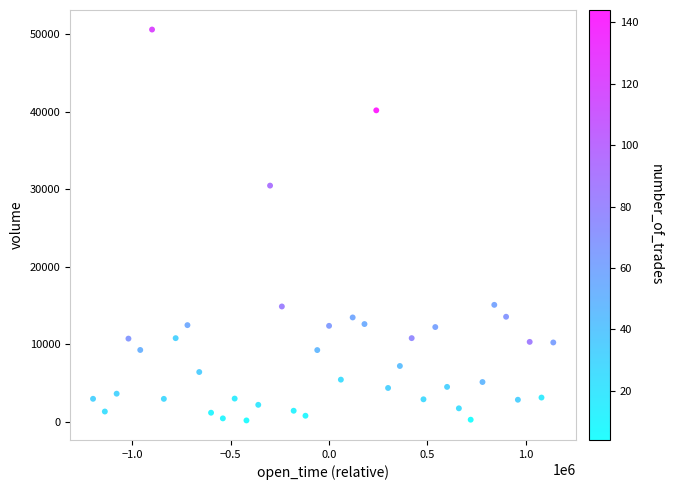

What is the range of X values (max minus min)?

2340000.0